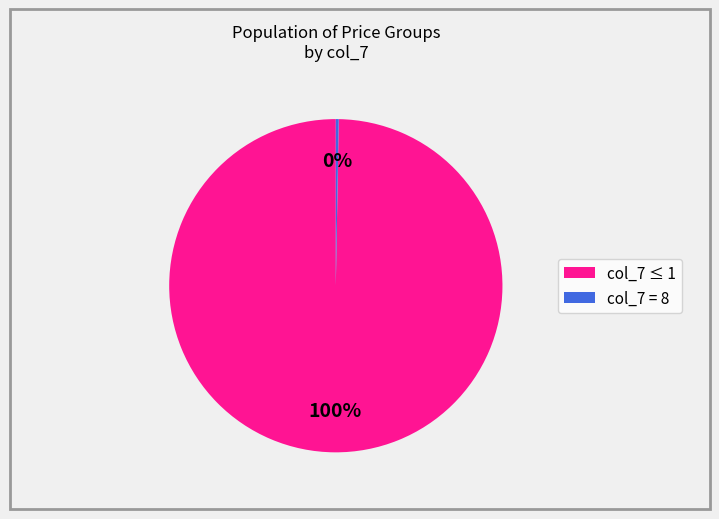

Is there any slice that represents more than half of the pie?

Yes